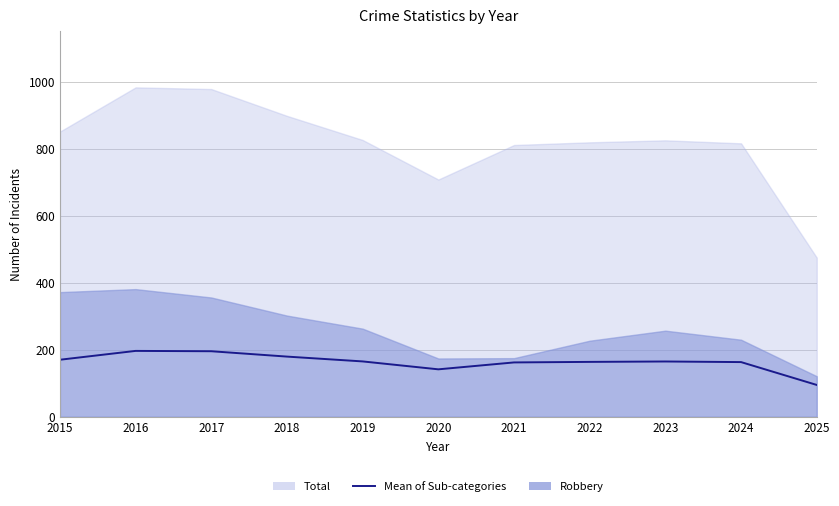

At which category does the chart reach its peak across all series?

2016